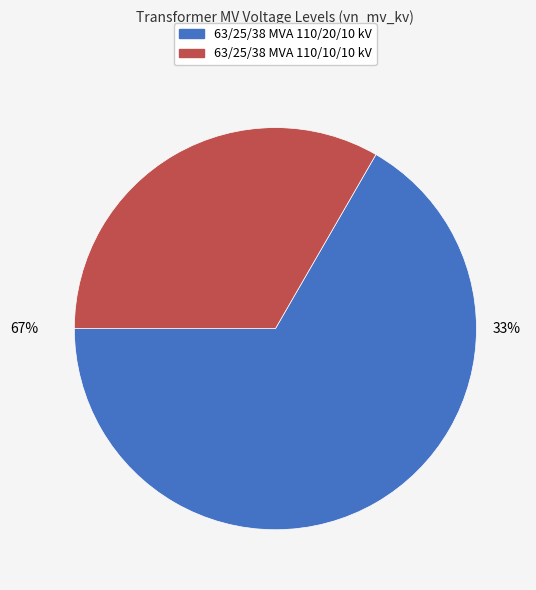

Does any single category account for the majority?

Yes